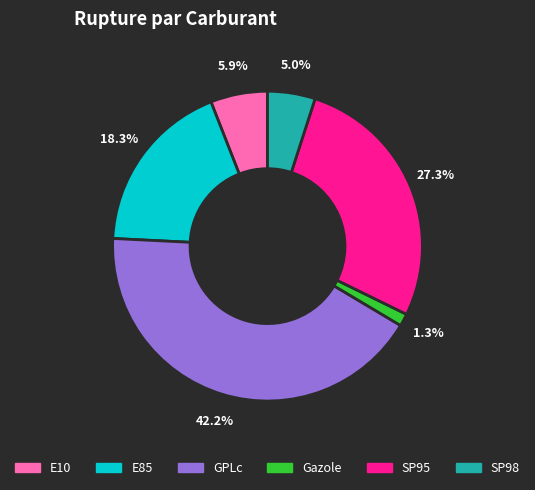

Which slice is the largest?

GPLc